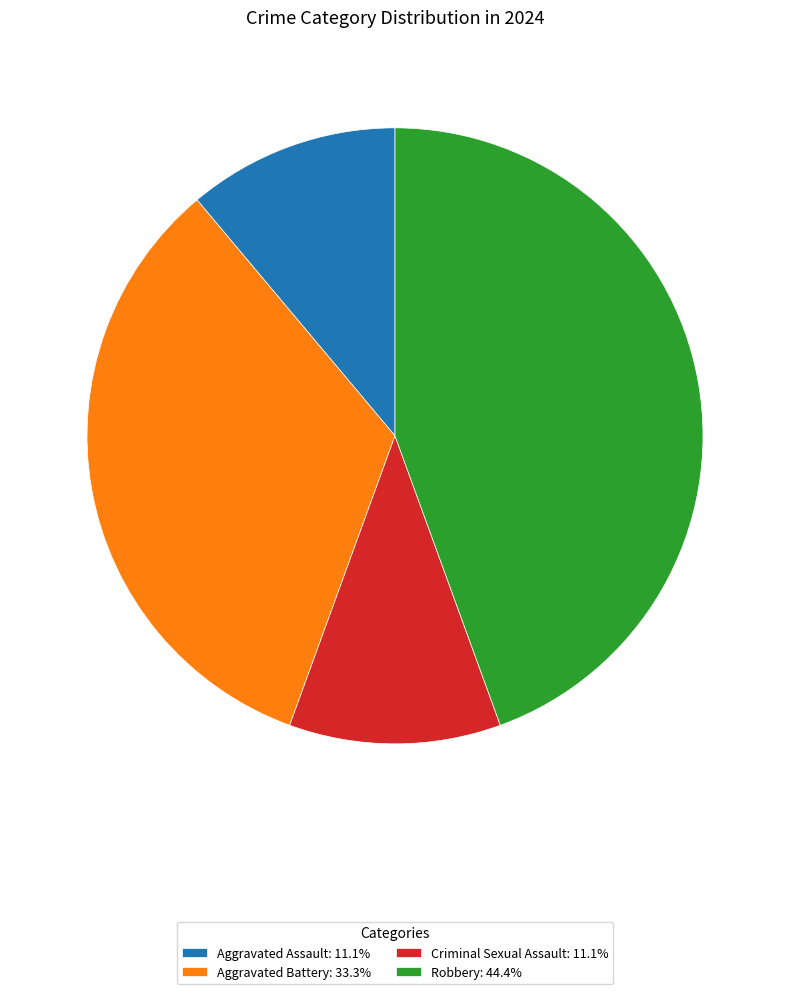

Is there a majority slice in this chart?

No